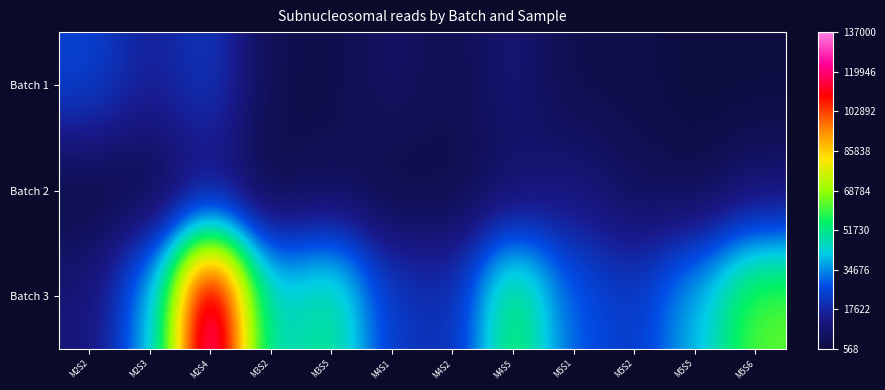

What is the maximum value shown in the chart?

137000